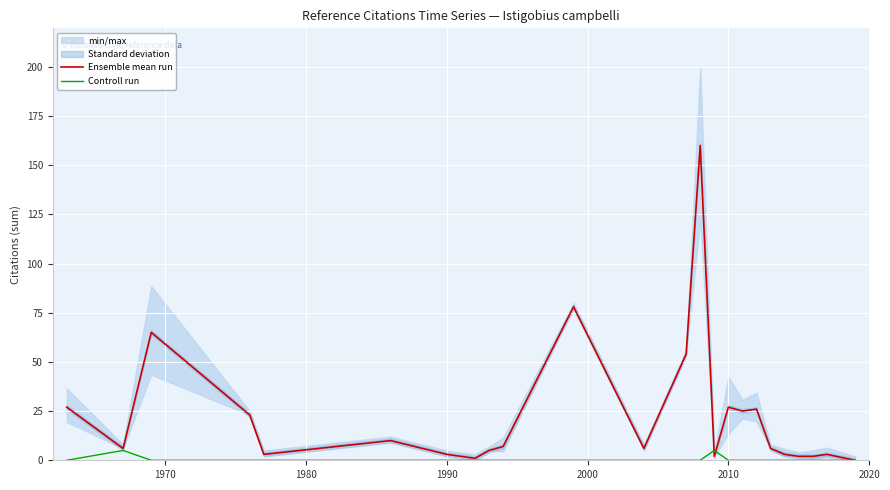

What is the greatest value displayed?

160